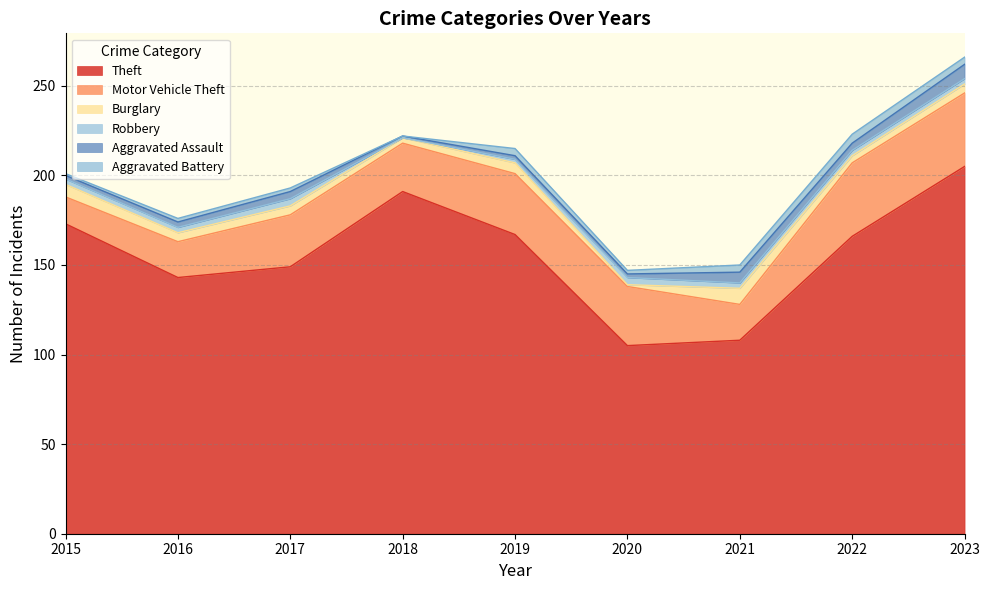

Is it true that Theft equals 266 at 2015?

False